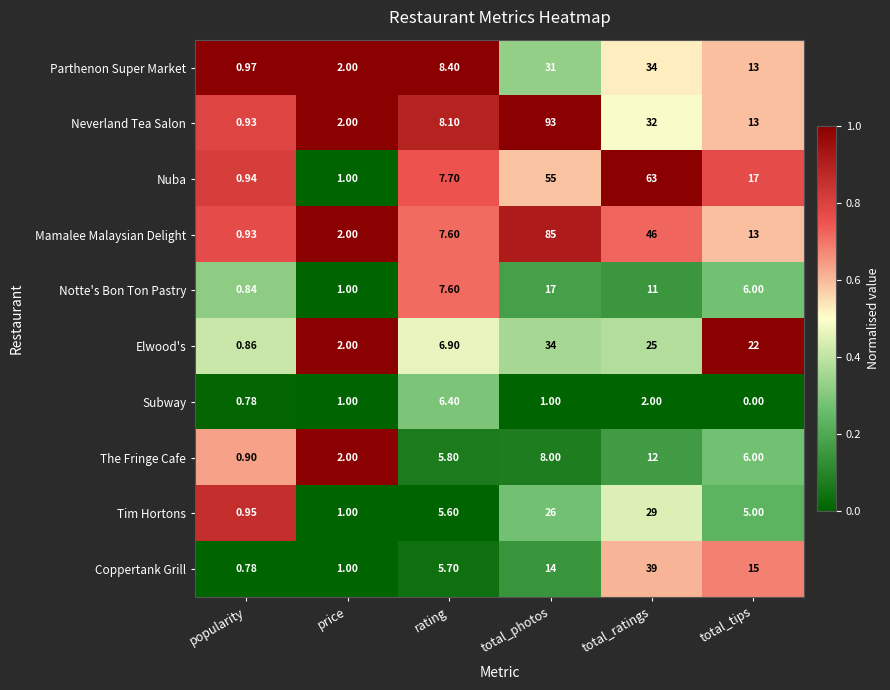

Which series has the largest range (max minus min)?

Neverland Tea Salon